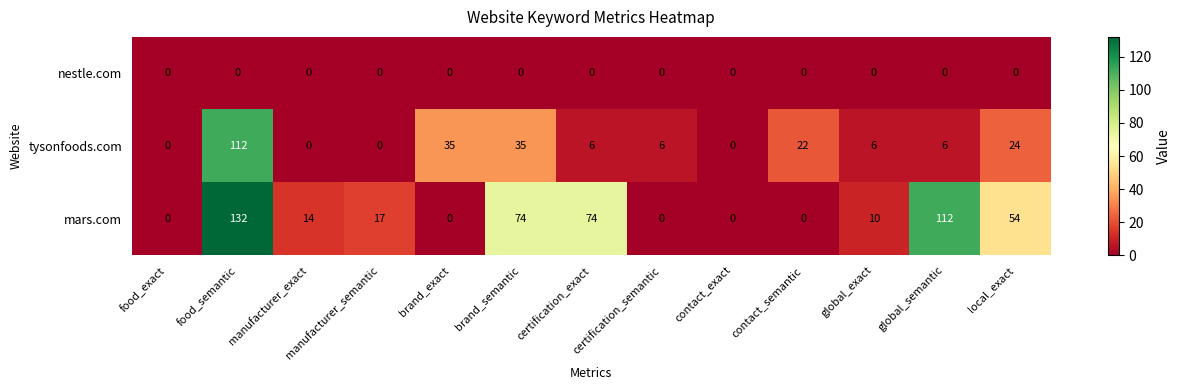

Rank the series at certification_exact from lowest to highest value.

nestle.com, tysonfoods.com, mars.com